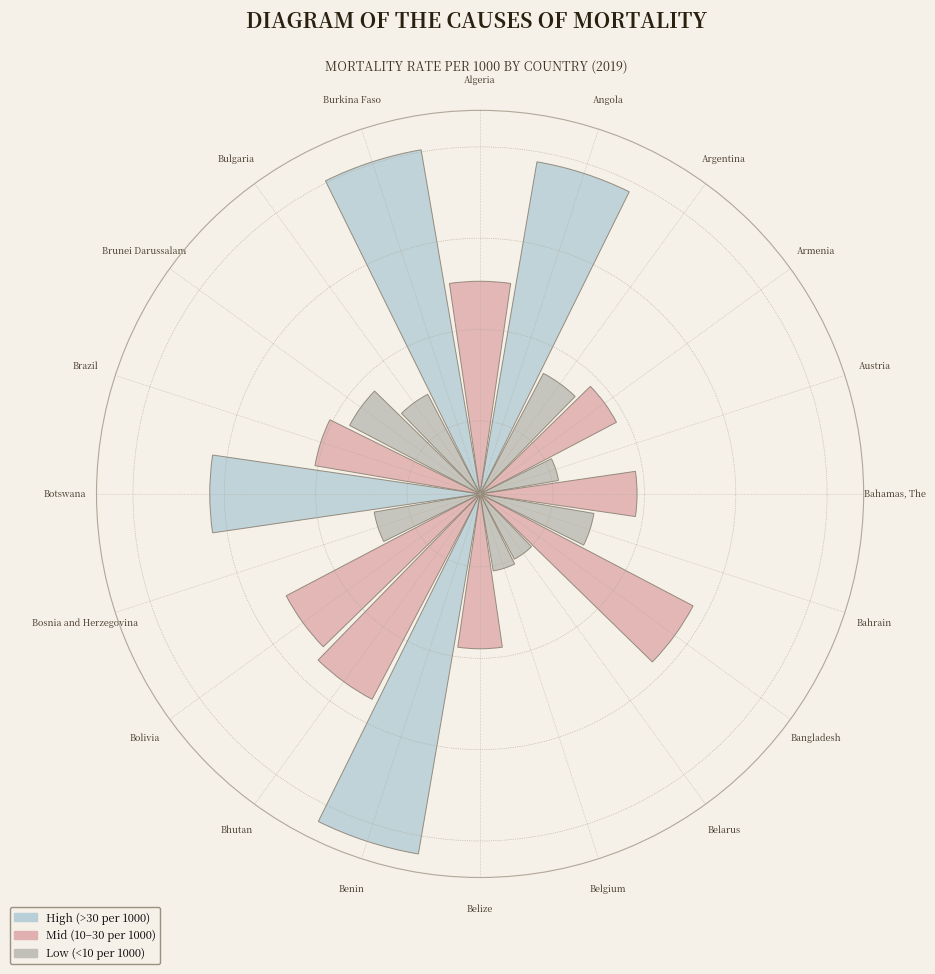

Is there any slice that represents more than half of the pie?

No